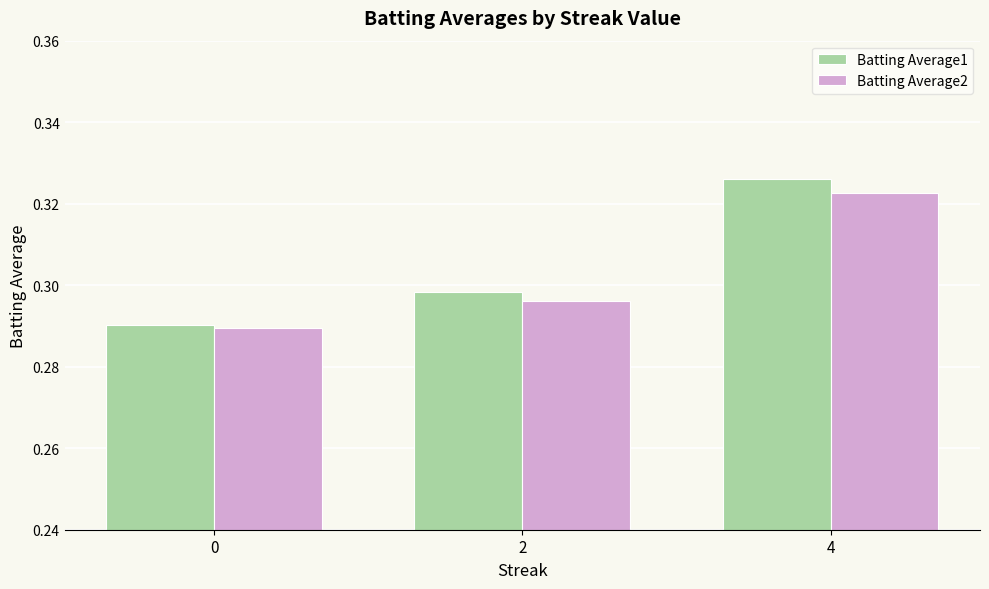

At how many categories does at least one series exceed 0?

3